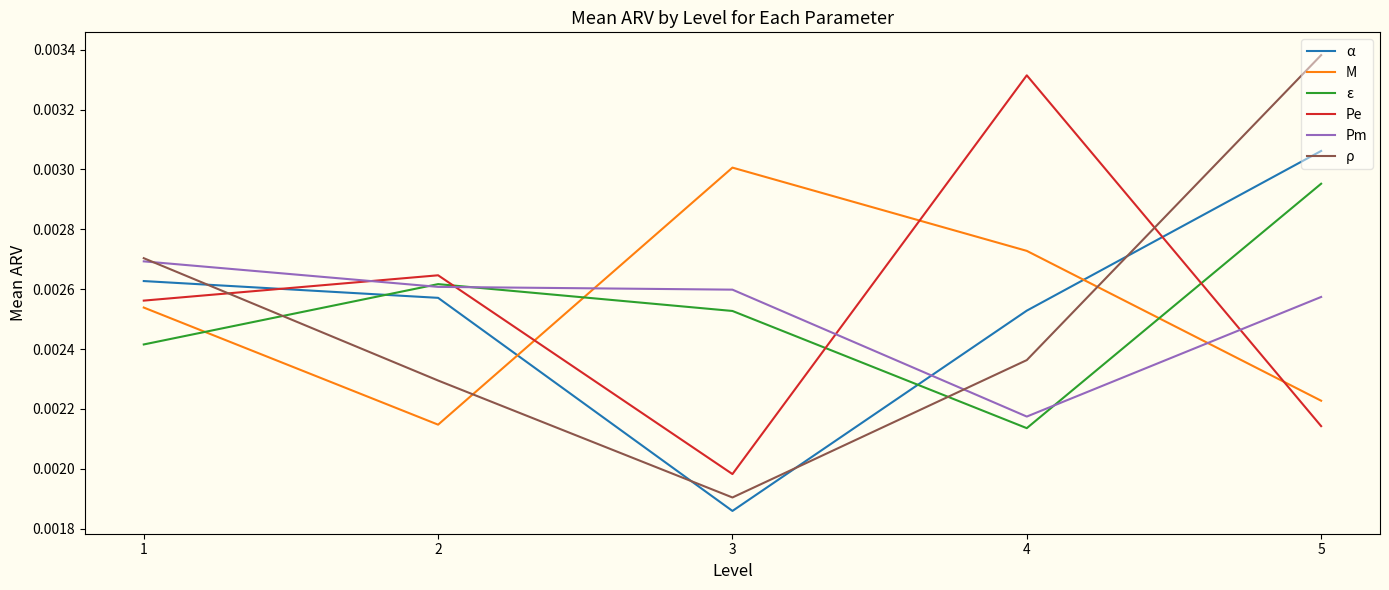

True or false: ρ and Pm cross at least once.

True